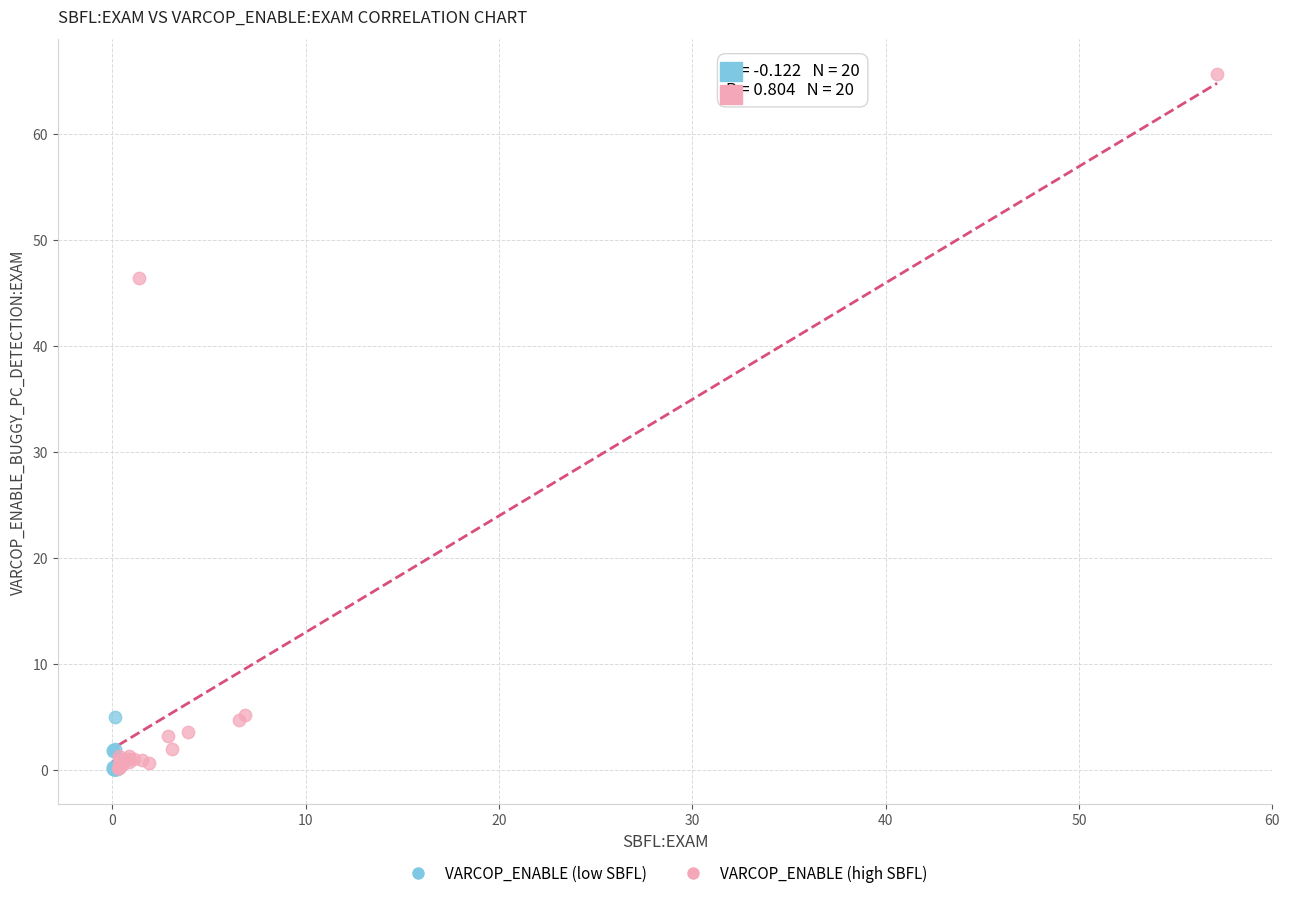

Which series reaches the maximum Y coordinate?

VARCOP_ENABLE (high SBFL)